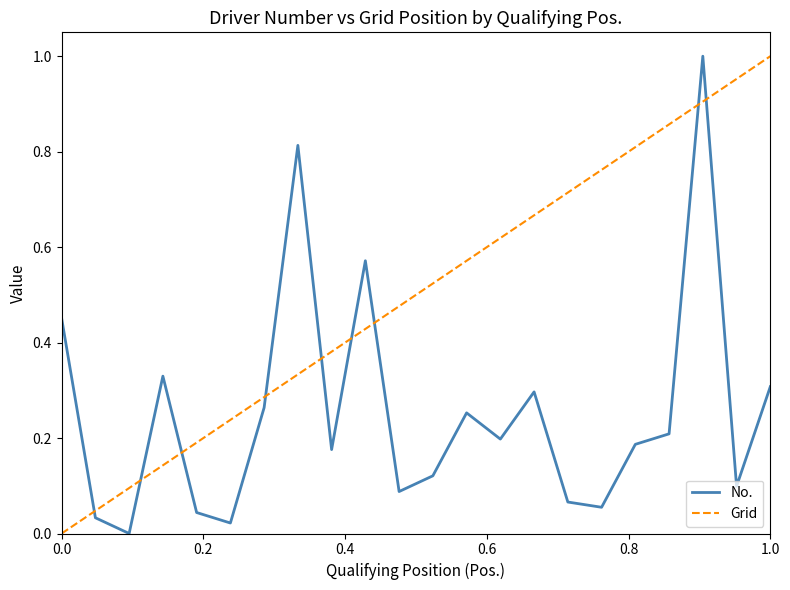

Rank the series by their average value, from highest to lowest.

Grid, No.